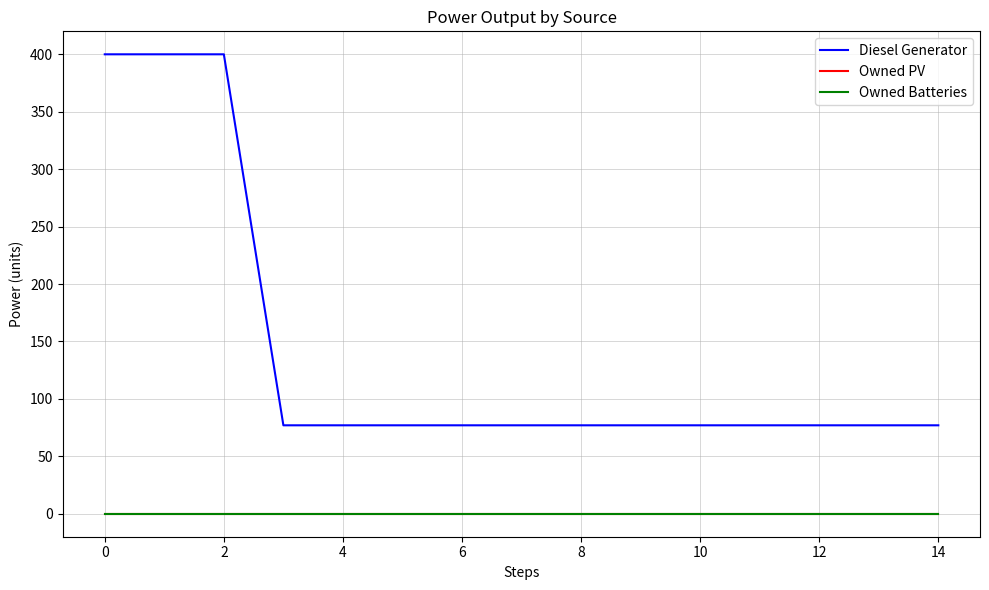

True or false: Owned Batteries has more than 0 points higher than both neighbors.

False